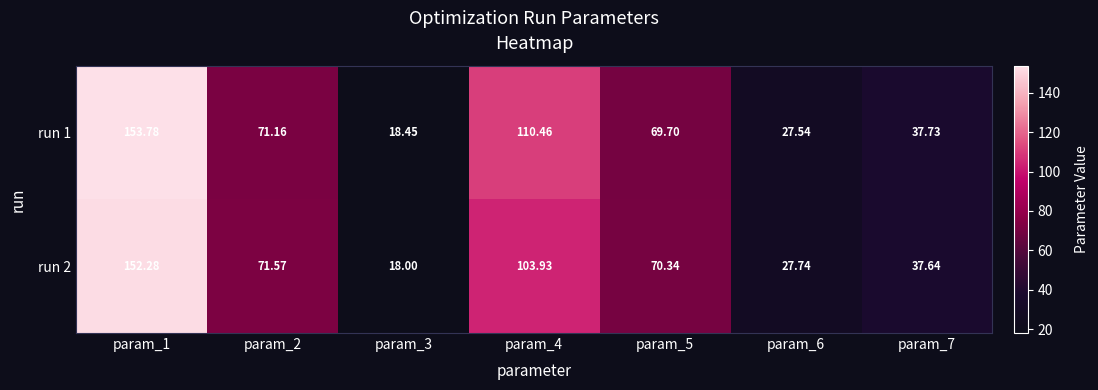

Is the value of run 2 at param_3 greater than the value of run 1 at param_2?

No